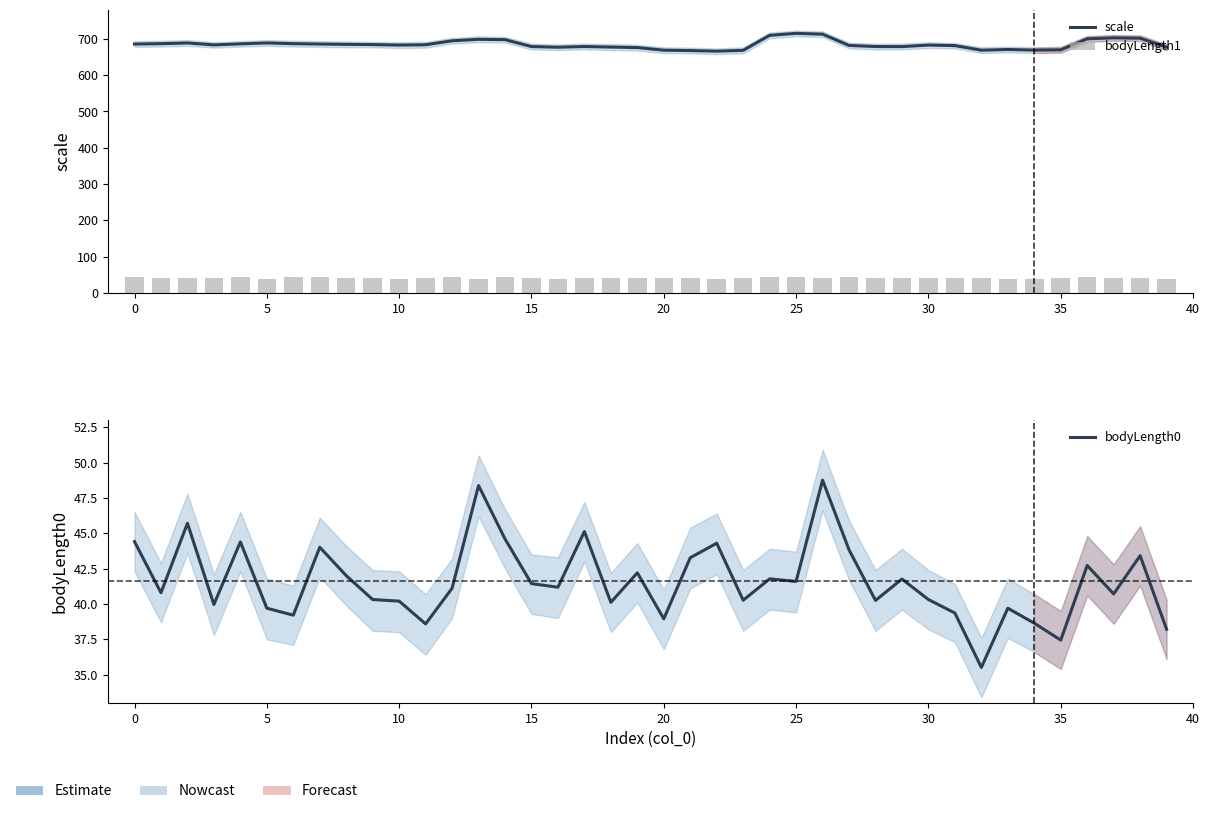

Count the number of categories in the chart.

40